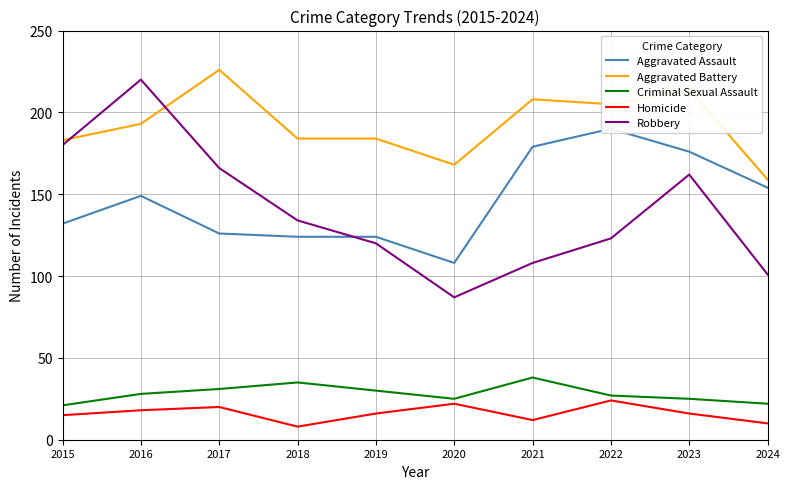

How many interior local valleys does the Homicide series have?

2